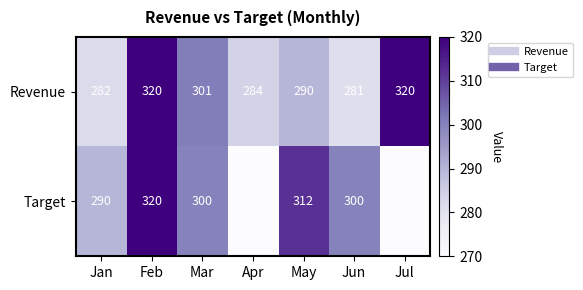

Count the number of categories in the chart.

7